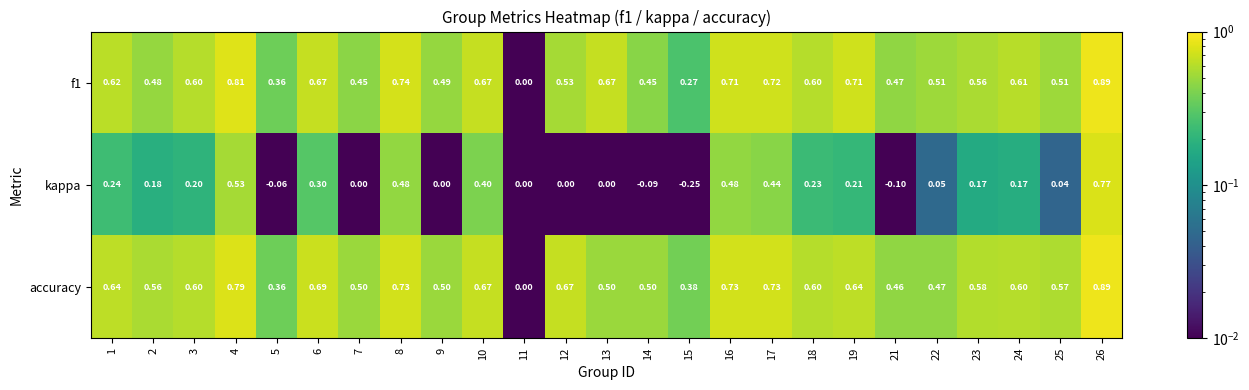

Which label corresponds to the smallest value in the chart?

15